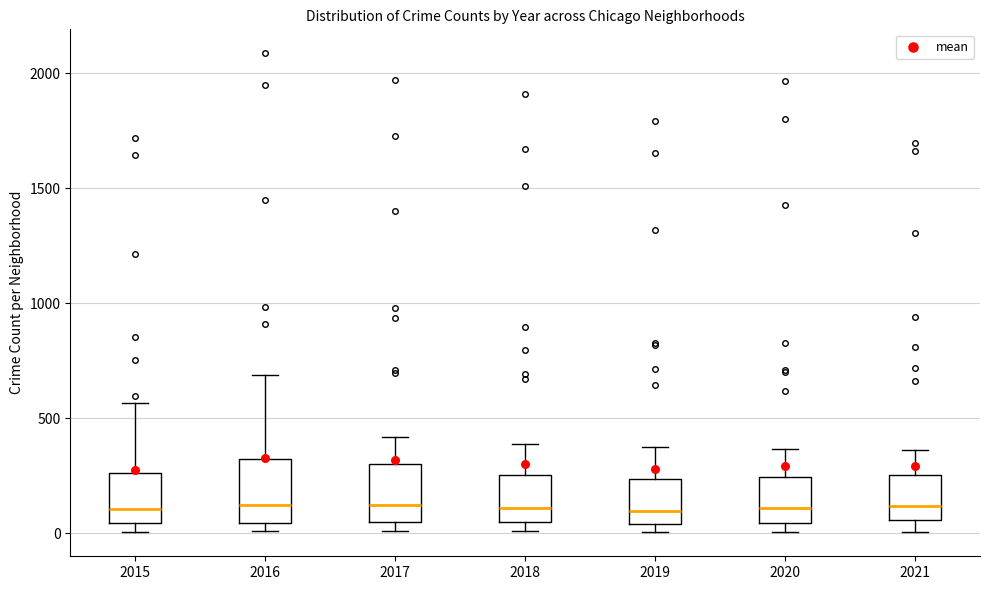

Where does the upper whisker of the box at x = 2019 end on the y-axis? The values are not printed on the chart, so give them approximately, as read against the axis.

400